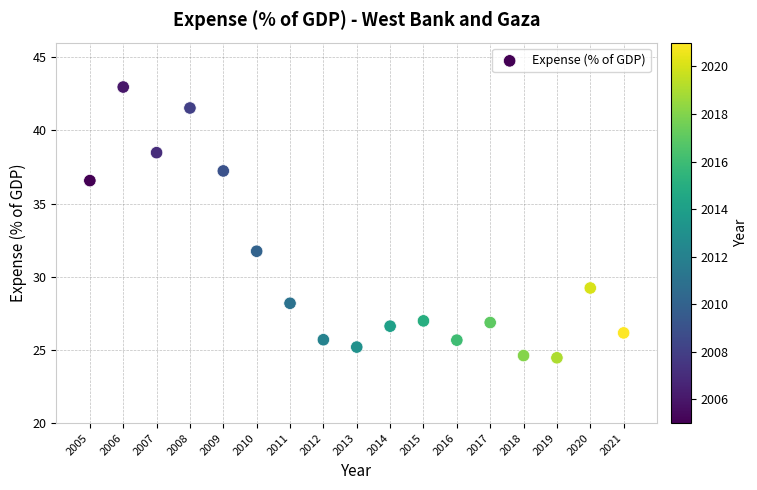

What is the range of Y values (max minus min)?

18.5